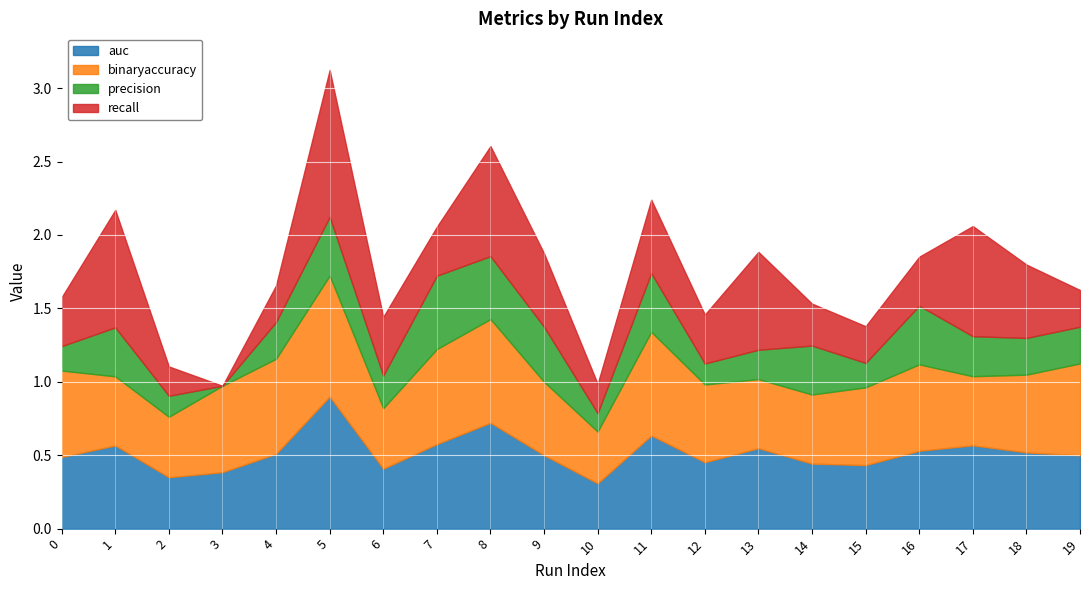

What is the total value across all series at 18?

1.8